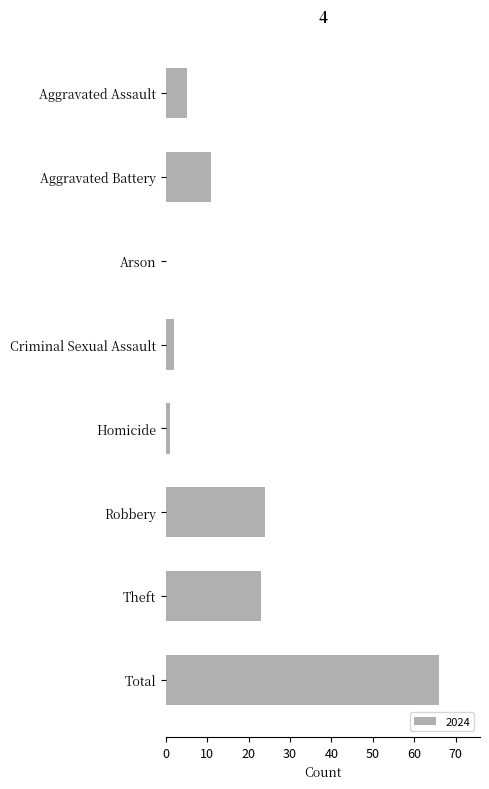

What is the greatest value displayed?

66